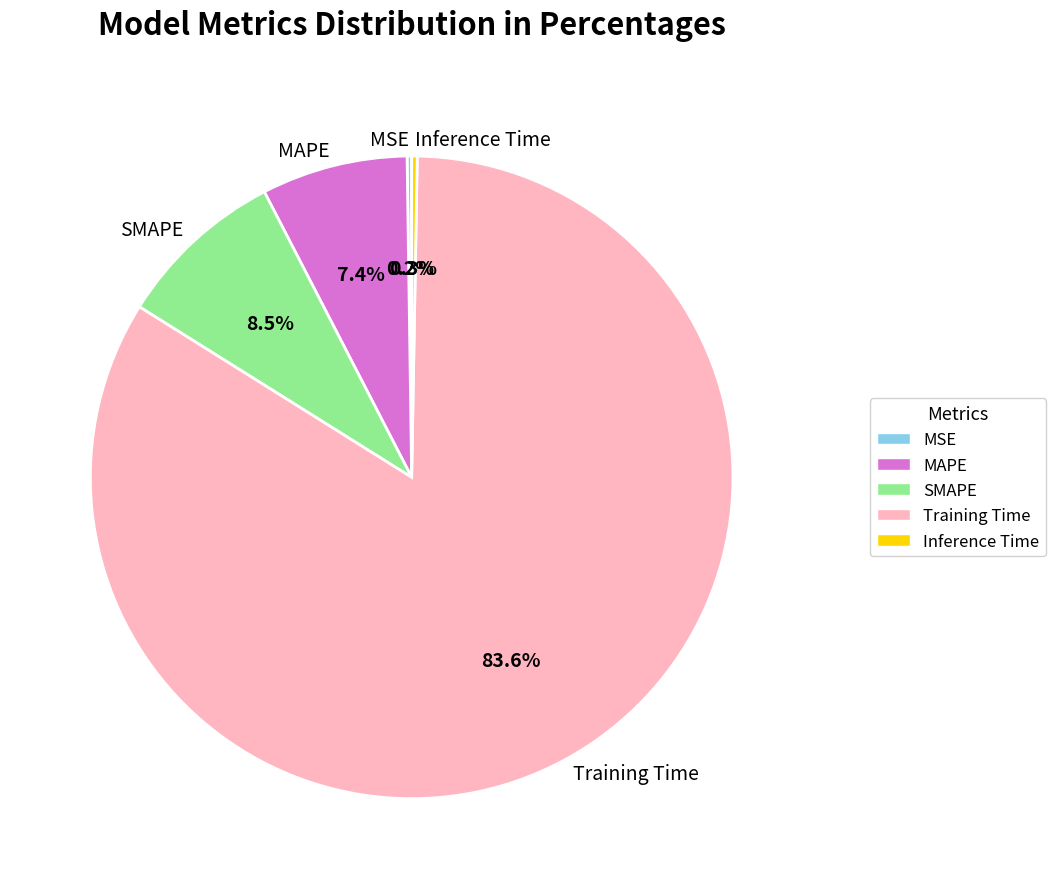

What portion of the pie excludes Training Time?

16.4%